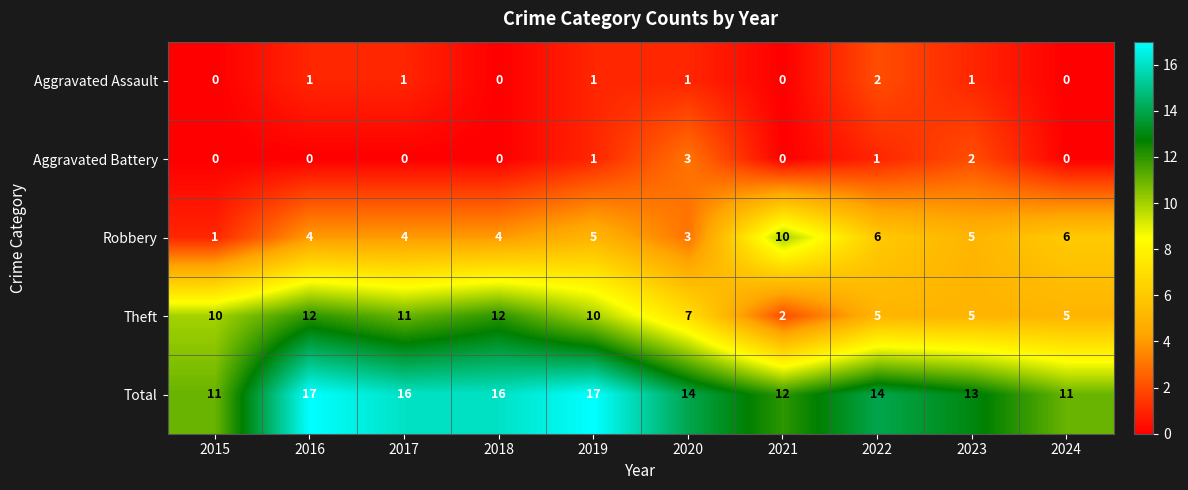

Rank the series at 2016 from highest to lowest value.

Total, Theft, Robbery, Aggravated Assault, Aggravated Battery